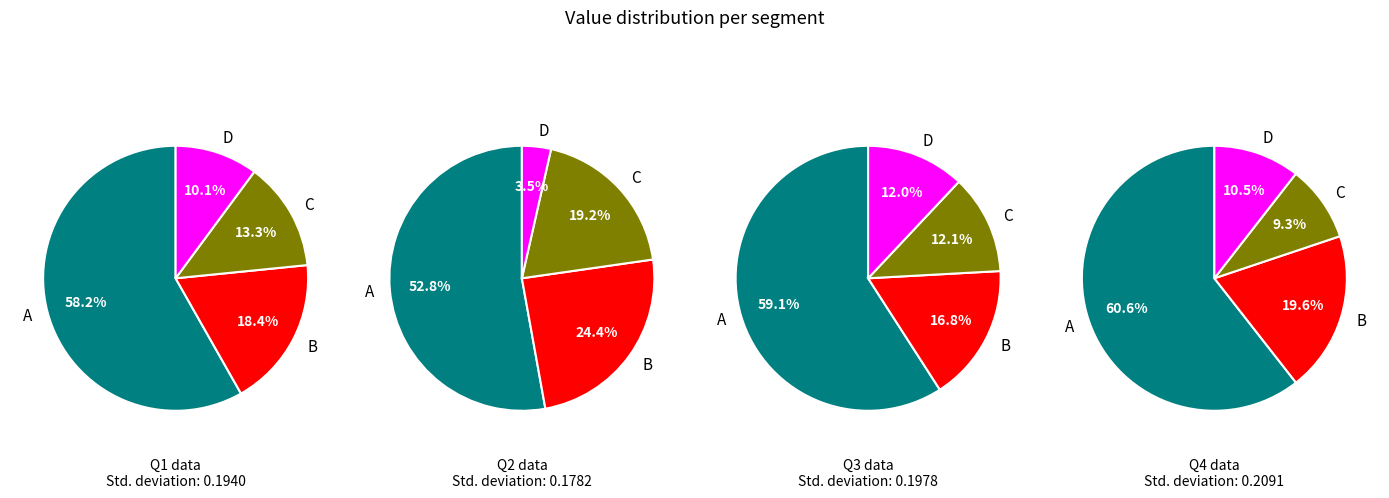

True or false: 3 accounts for 19% of the total.

False